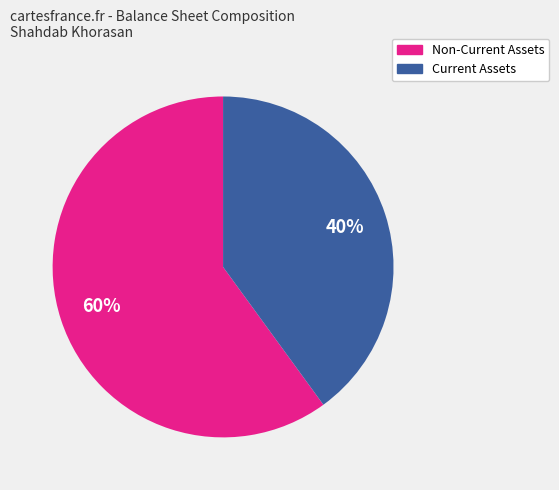

Is there any slice that represents more than half of the pie?

Yes